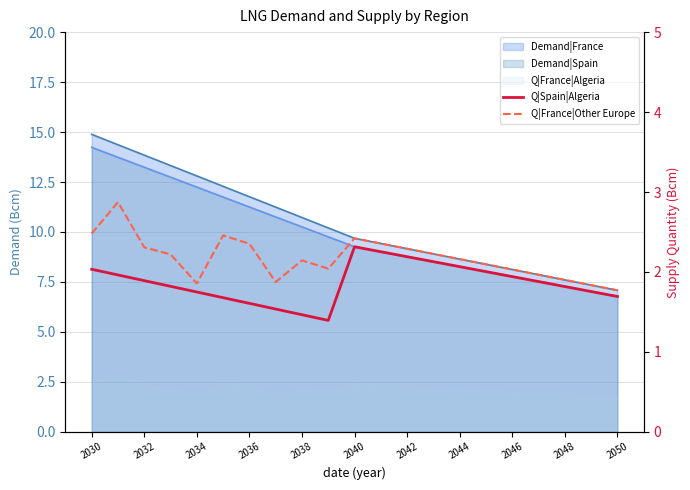

What is the difference between the second highest and minimum values in the Q|Spain|Algeria series?

0.9